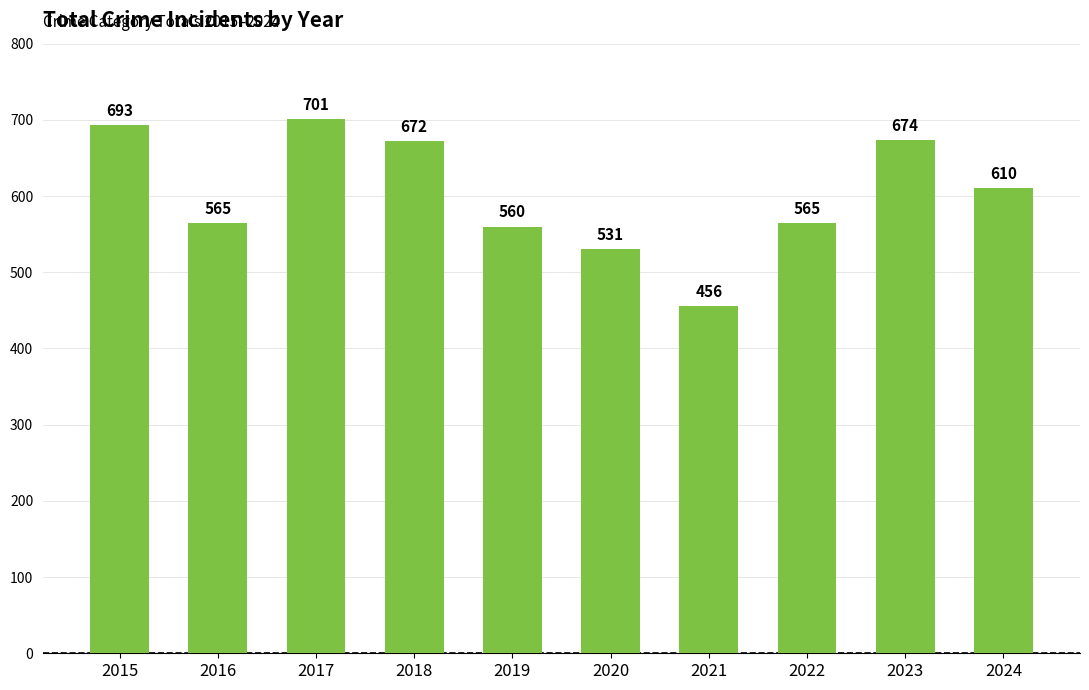

Reading right to left, what are all the values shown in this chart?

2024=610	2023=674	2022=565	2021=456	2020=531	2019=560	2018=672	2017=701	2016=565	2015=693